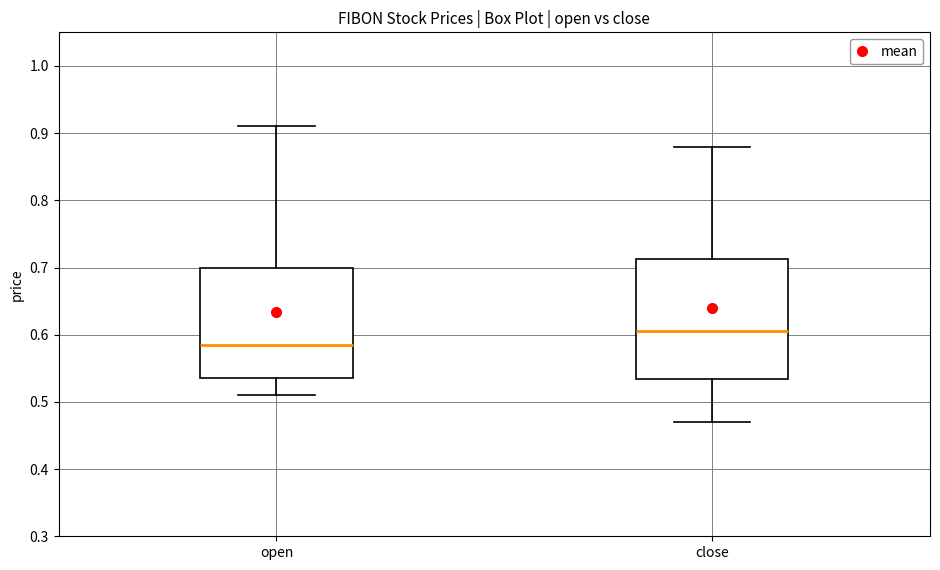

Which box is the tallest, from its lower edge to its upper edge?

close